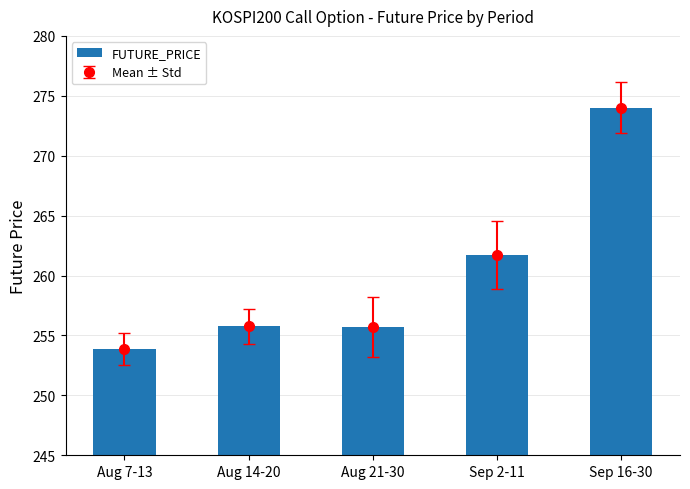

Rank the categories by value from highest to lowest.

Sep 16-30, Sep 2-11, Aug 14-20, Aug 21-30, Aug 7-13